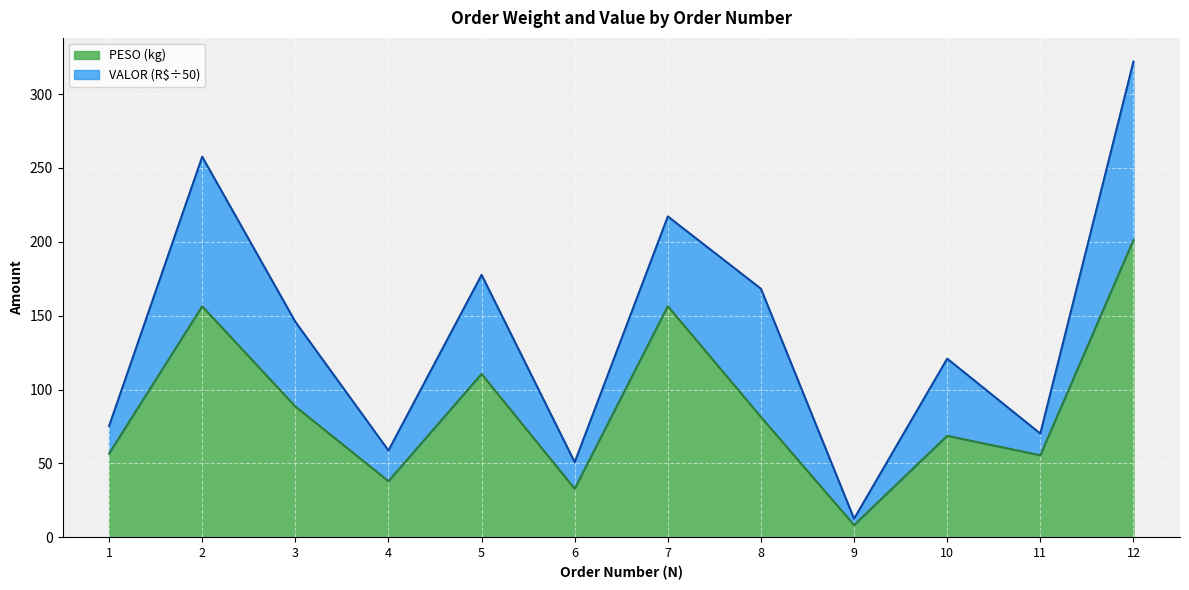

Reading left to right, extract all data points from this chart.

56.7	156.3	88.5	38.0	110.6	32.9	156.4	81.4	8.3	68.7	55.5	201.1